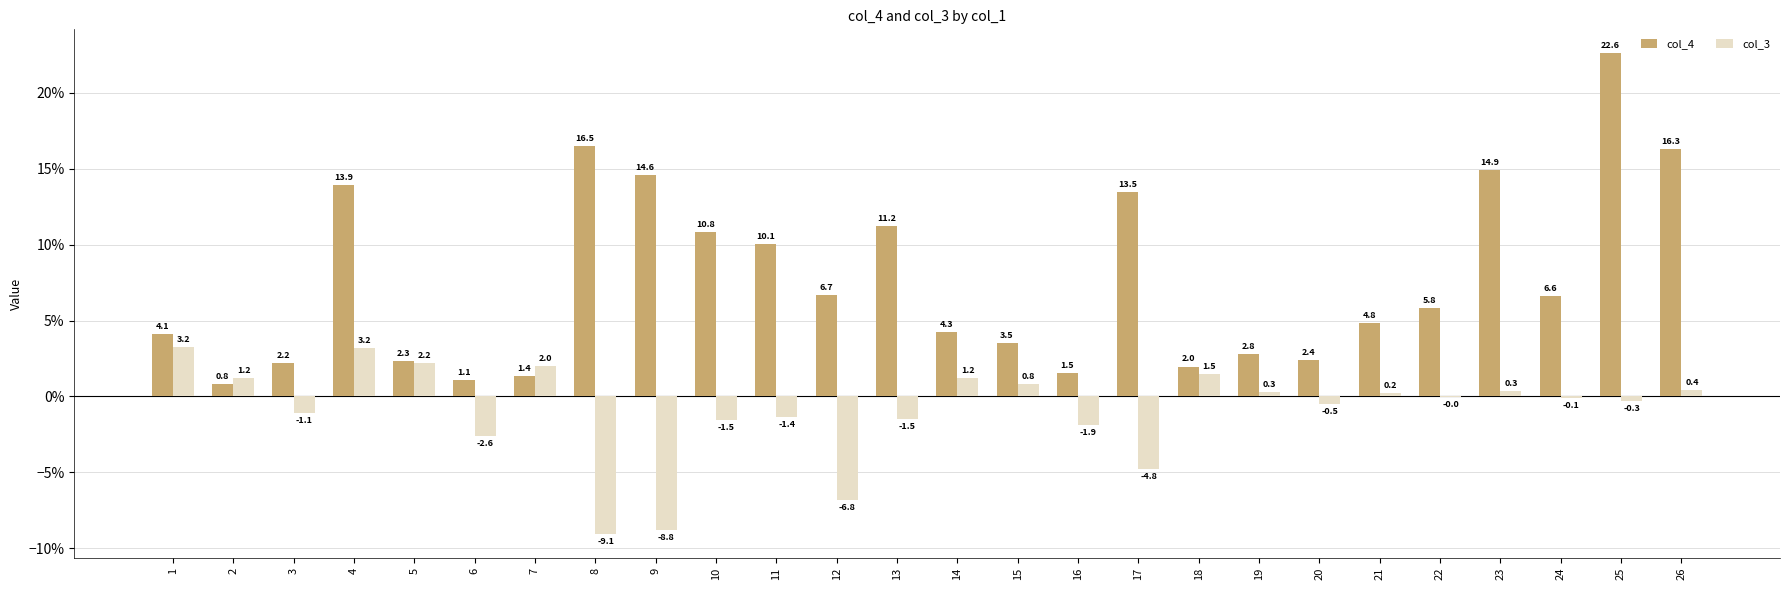

Is the value of col_4 at 3 greater than the value of col_3 at 4?

No